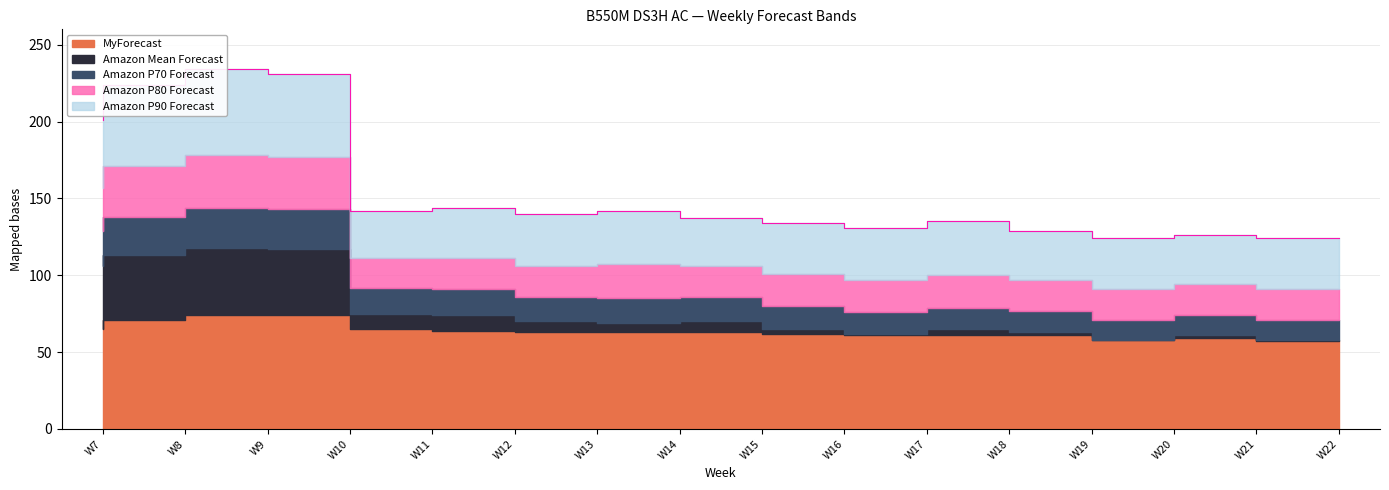

Does the chart display data point markers on the line(s)?

No